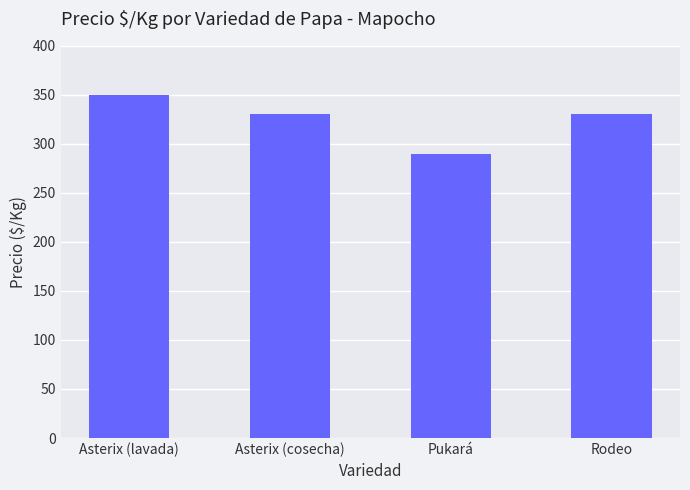

Which has a higher value, Asterix (lavada) or Pukará?

Asterix (lavada)